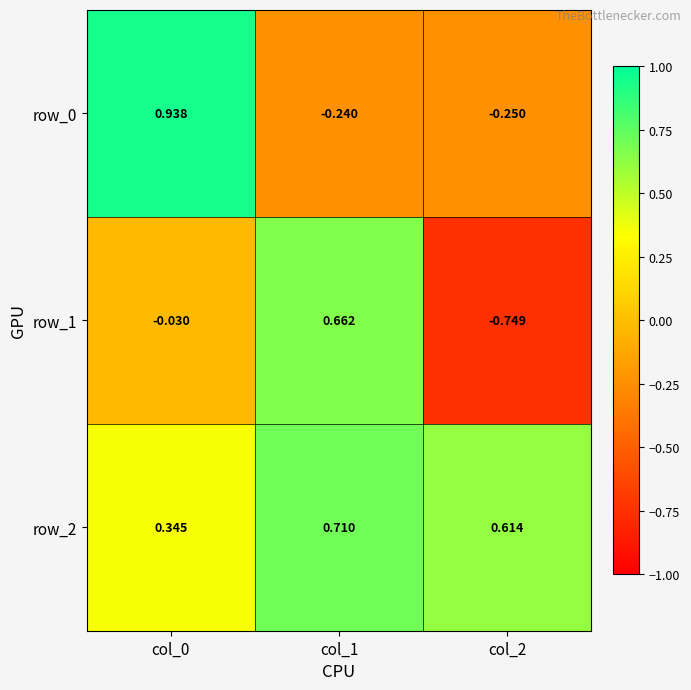

True or false: row_1 has a value of -0.7 at col_2.

True